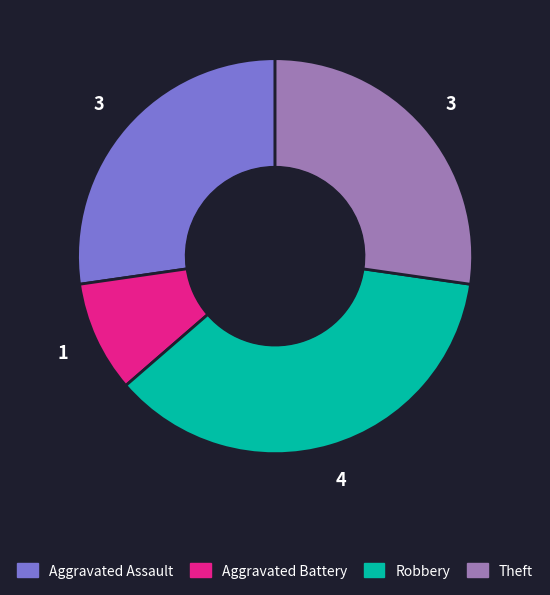

Is there a majority slice in this chart?

No